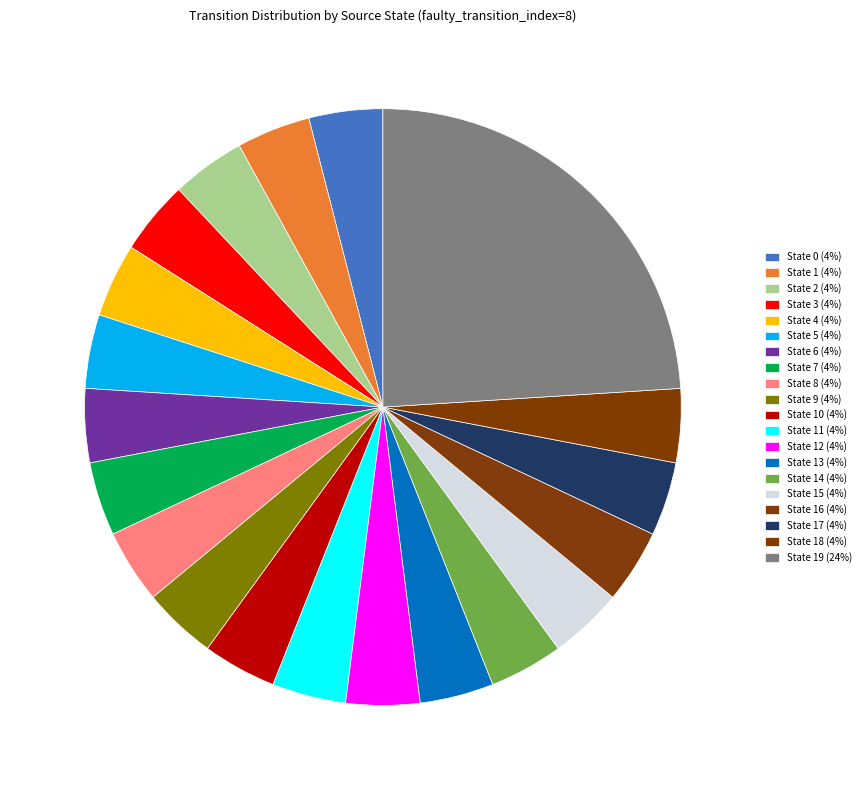

How many segments does this pie chart have?

20